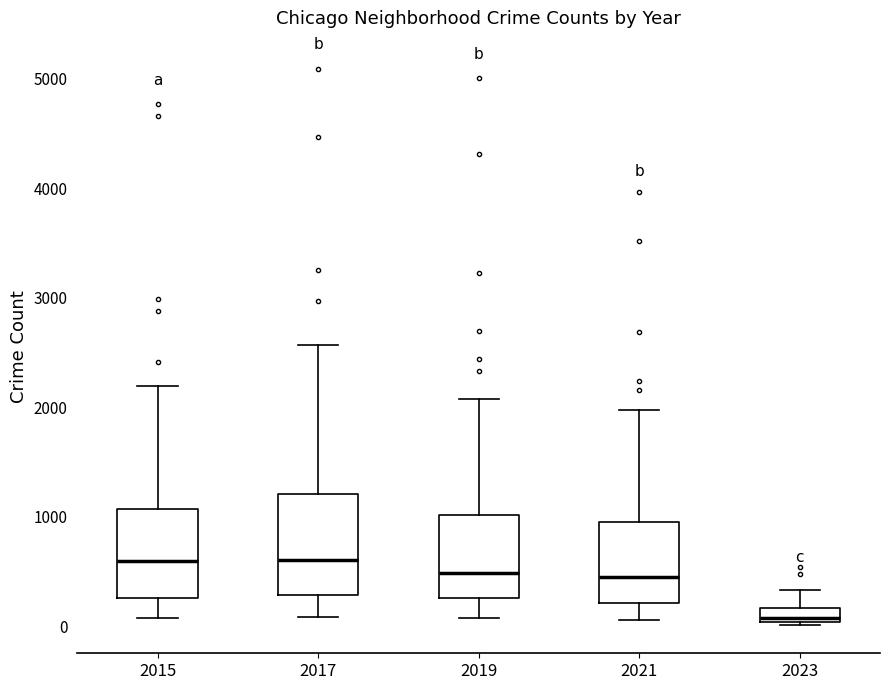

Which box is the tallest, from its lower edge to its upper edge?

2017